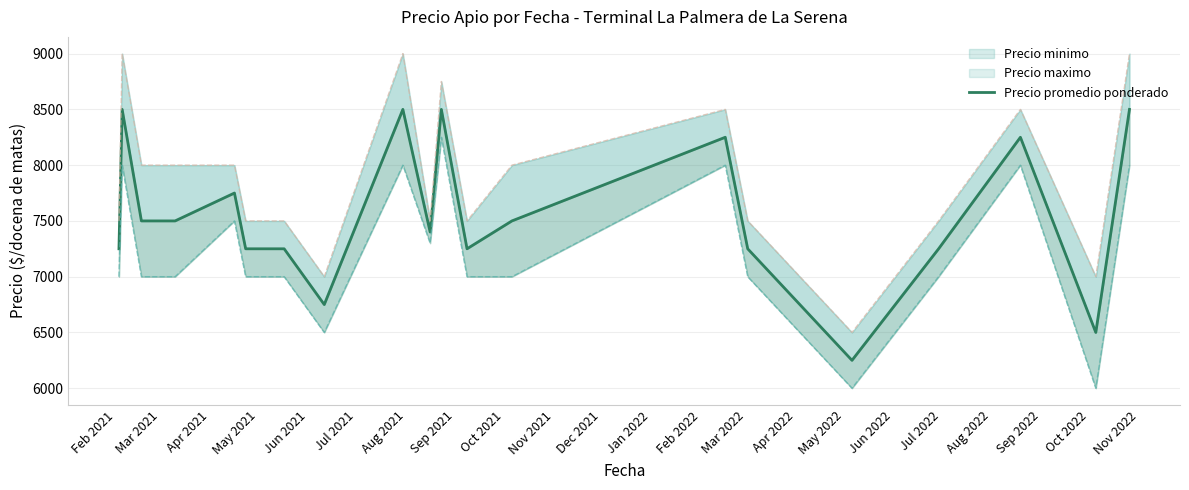

What is the value of the 3rd point from the left?

7500